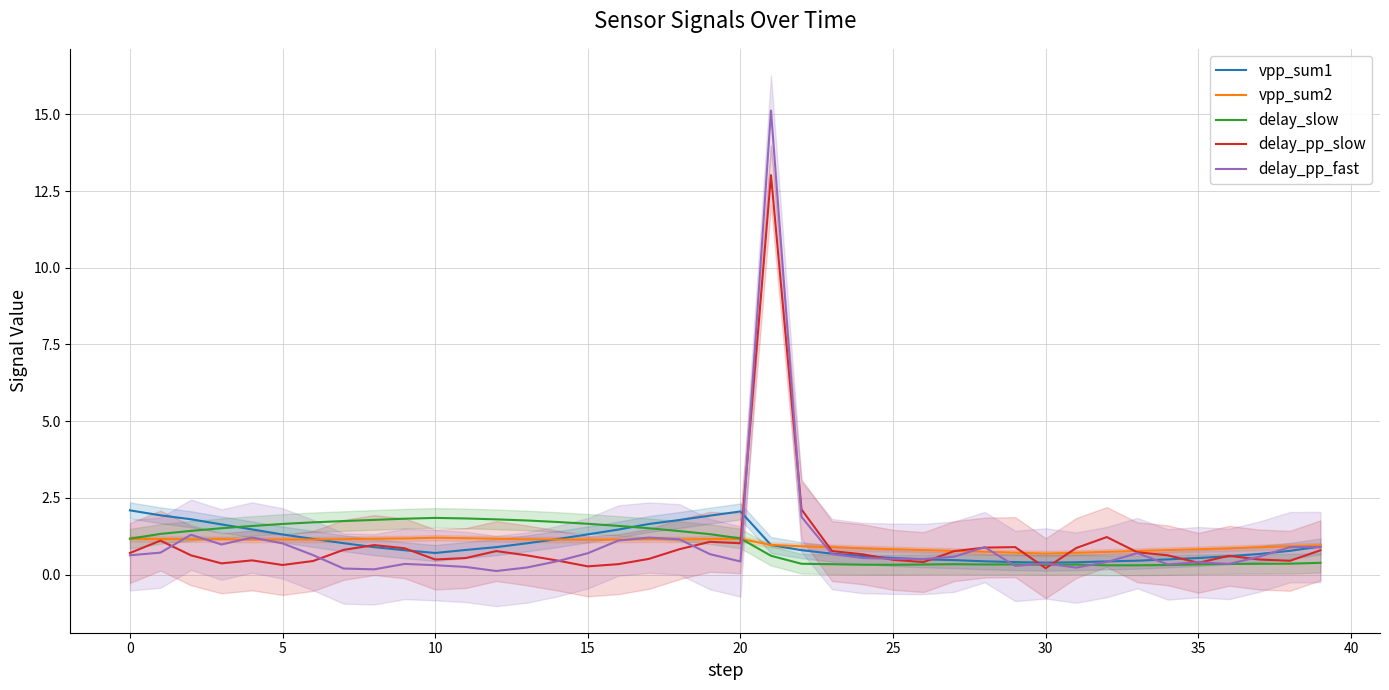

What is the difference between the delay_pp_slow values at 35 and 22?

1.7